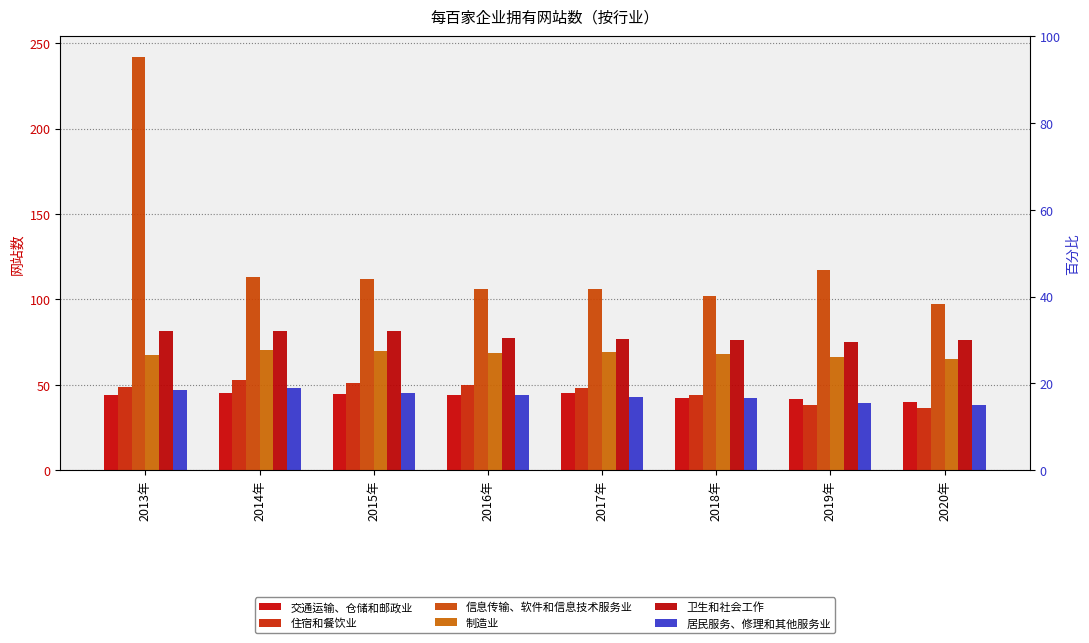

The value of 居民服务、修理和其他服务业 at 2019年 is 39.1. True or false?

True